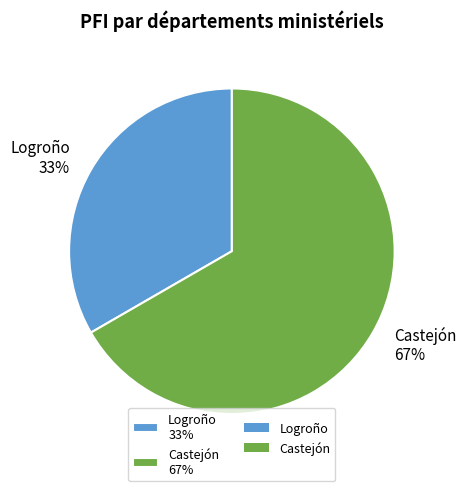

How many slices are in this pie chart?

2